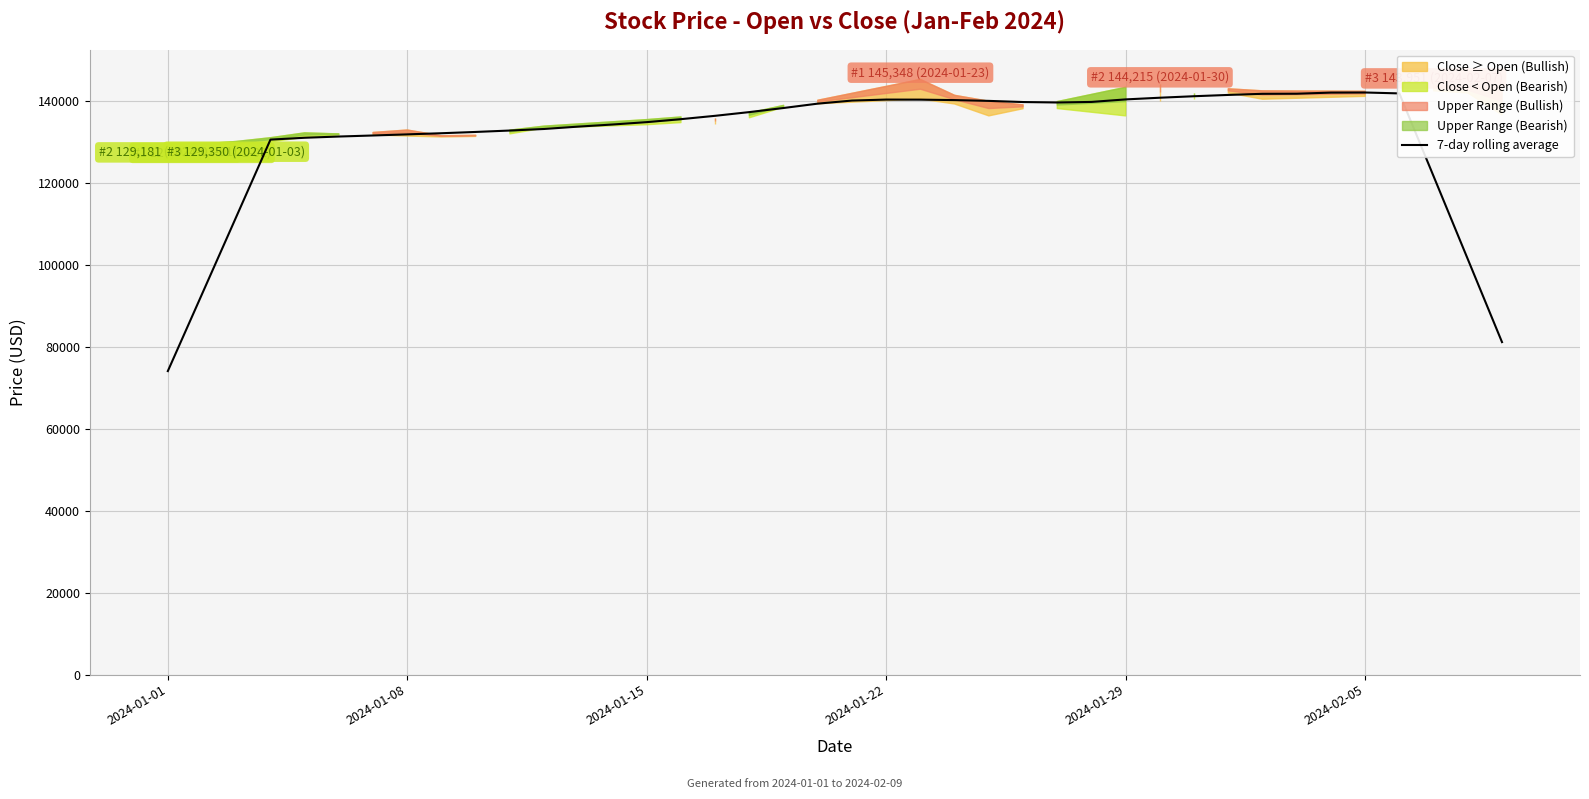

Which category has the lowest value in the 7-day rolling average series?

2024-01-01